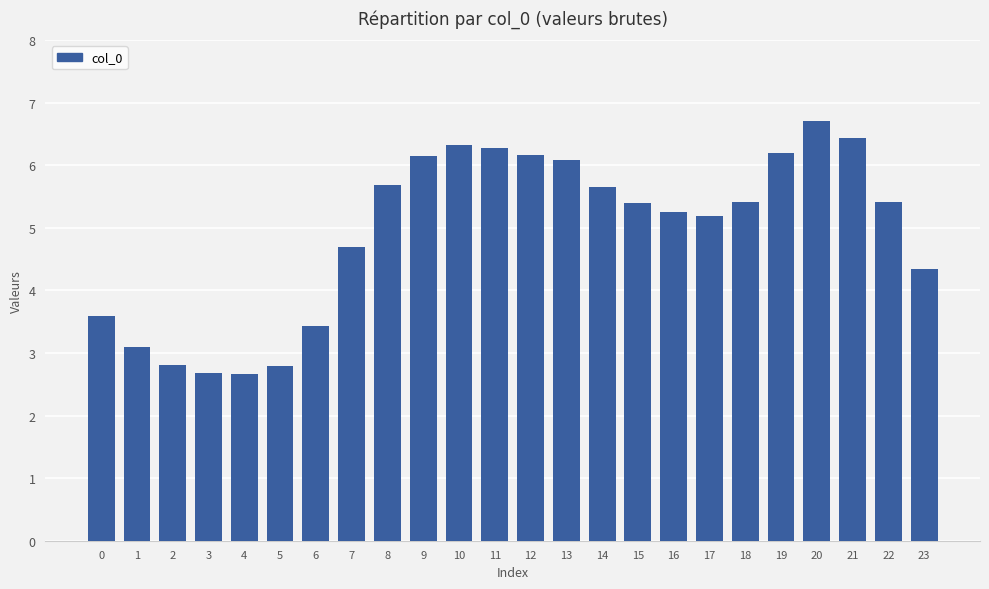

At which label does the data first exceed 5?

8